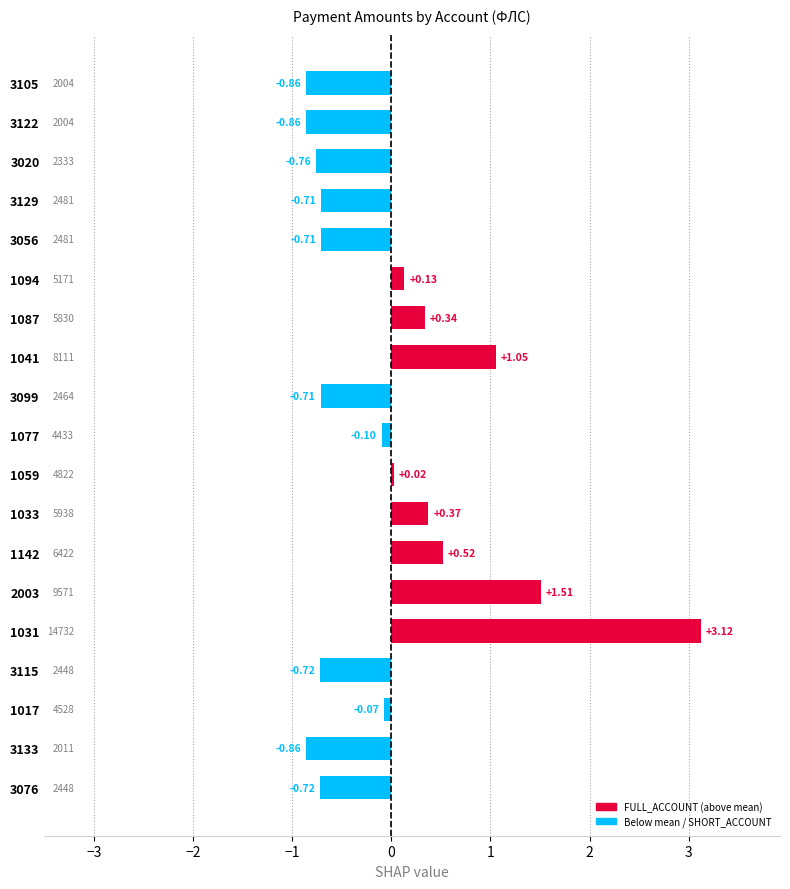

At which category does the chart reach its peak across all series?

1031